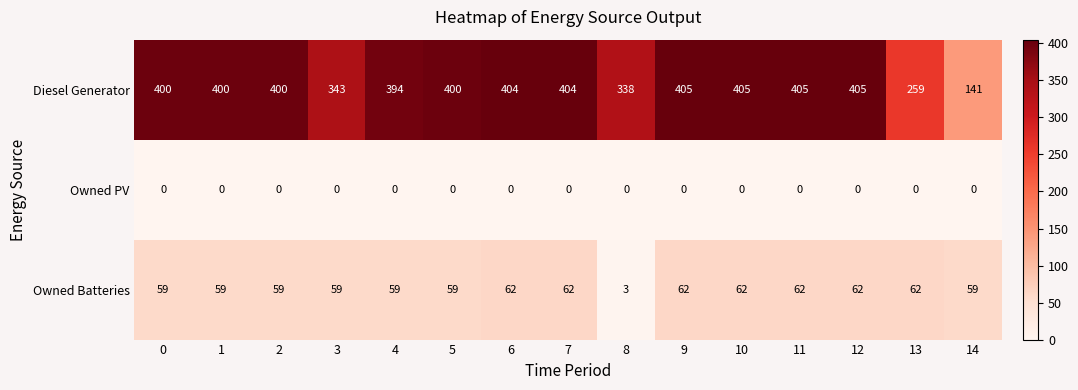

What is the average value of the Owned Batteries series?

57